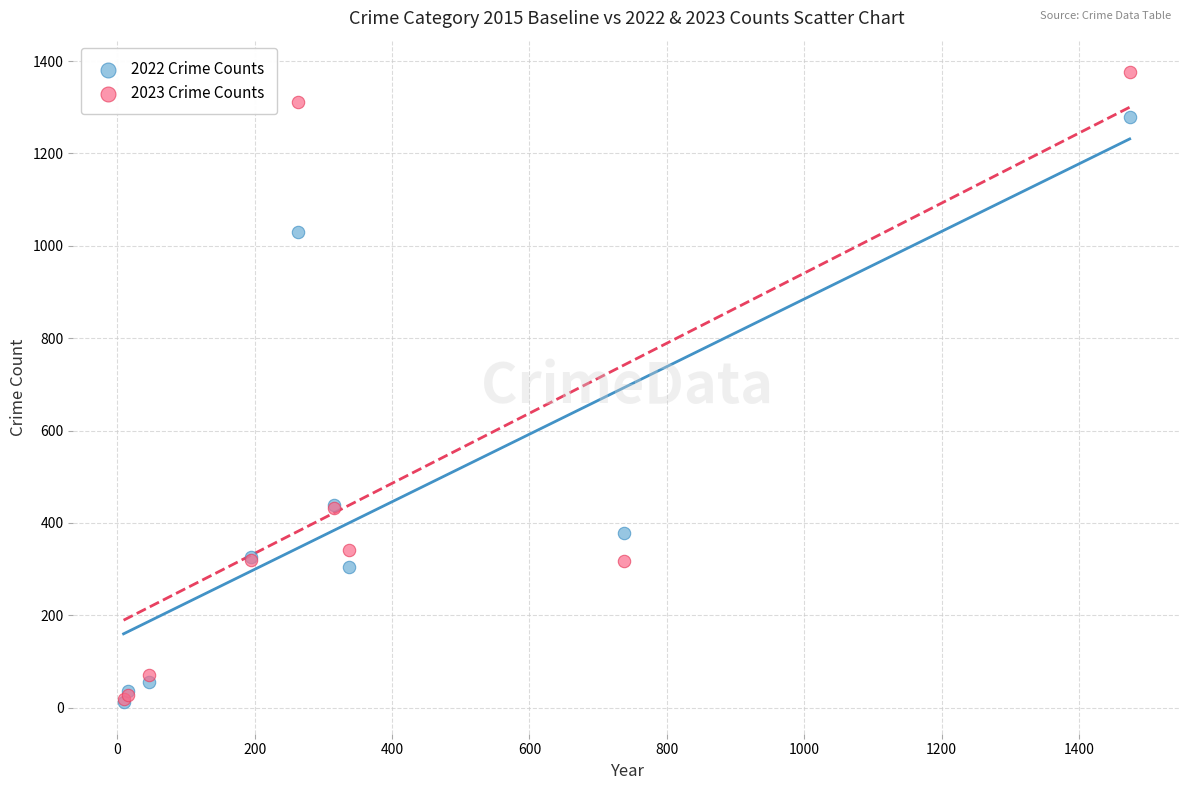

What are all the series names shown in the legend?

2022 Crime Counts, 2023 Crime Counts